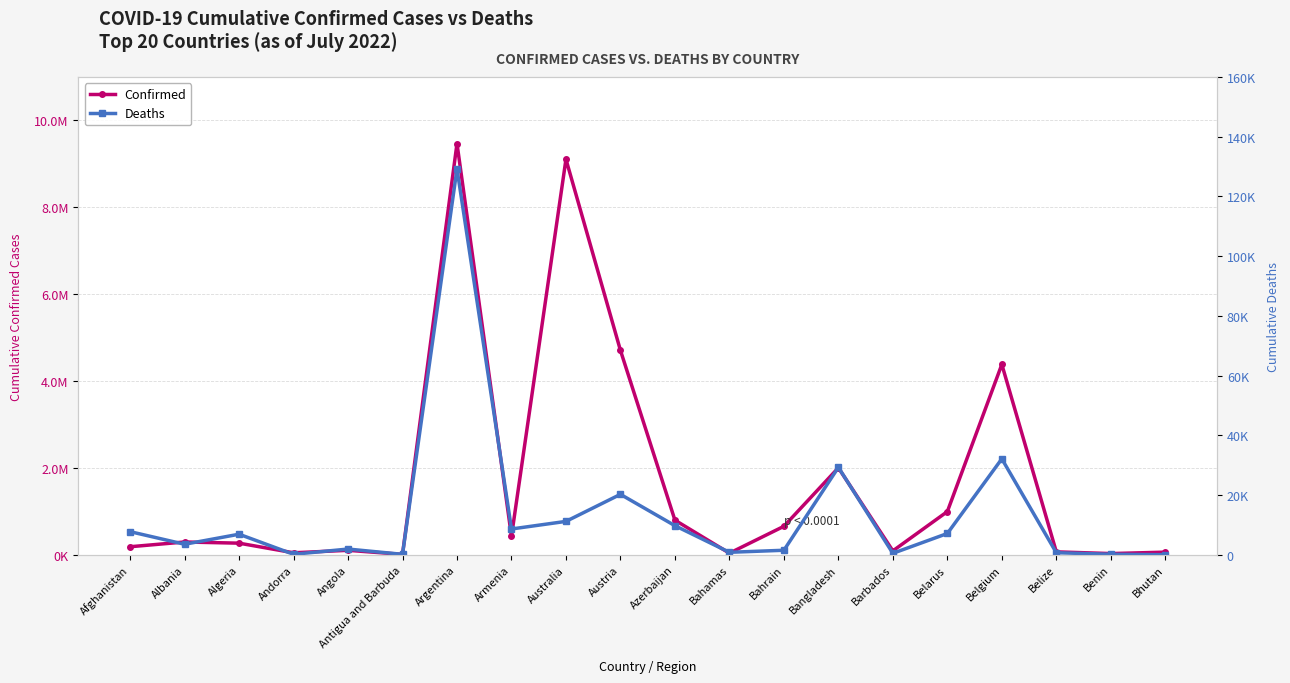

Does the chart have visible grid lines?

Yes